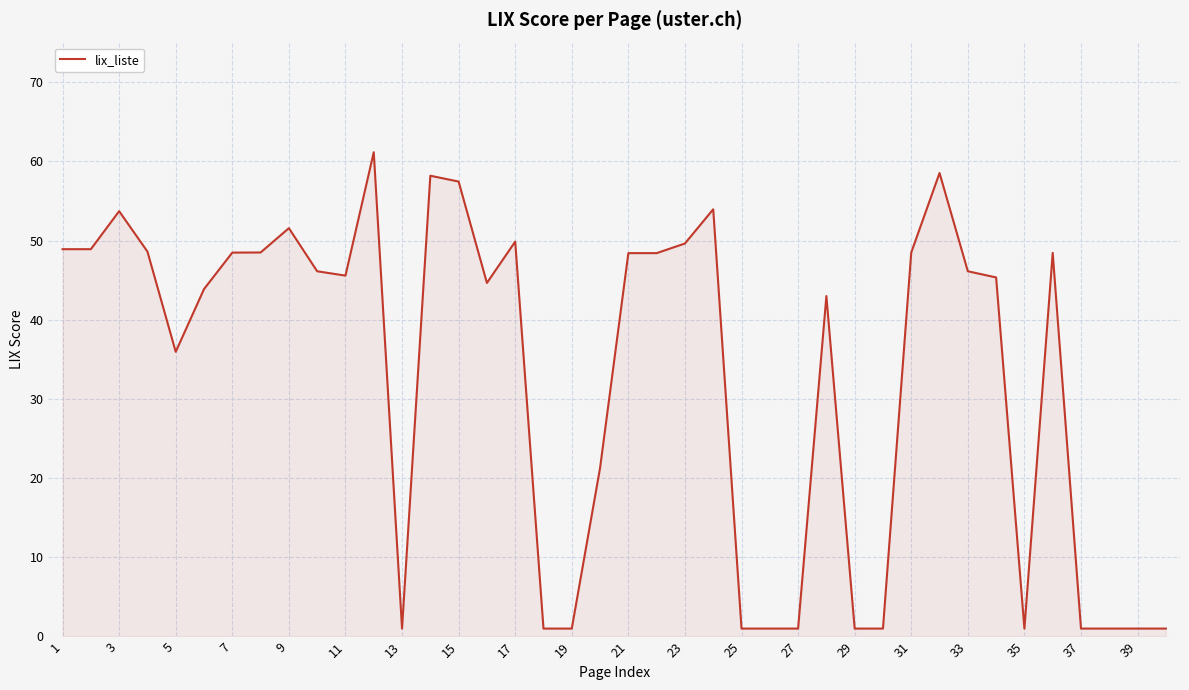

Count the number of values greater than 46.

20